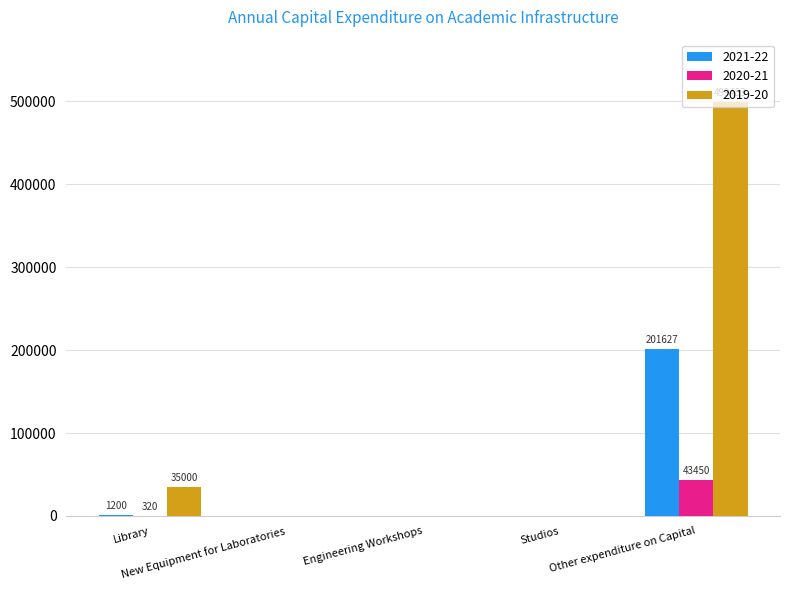

Which series has the largest total across all categories?

2019-20